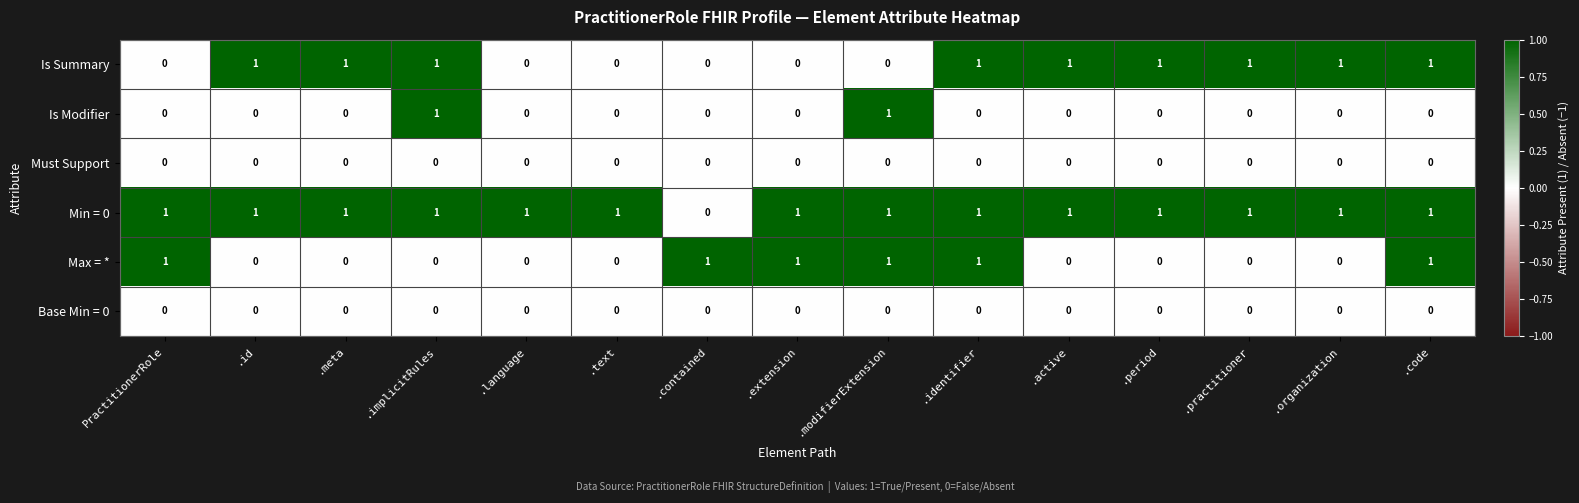

What is the sum of all Min = 0 values?

14